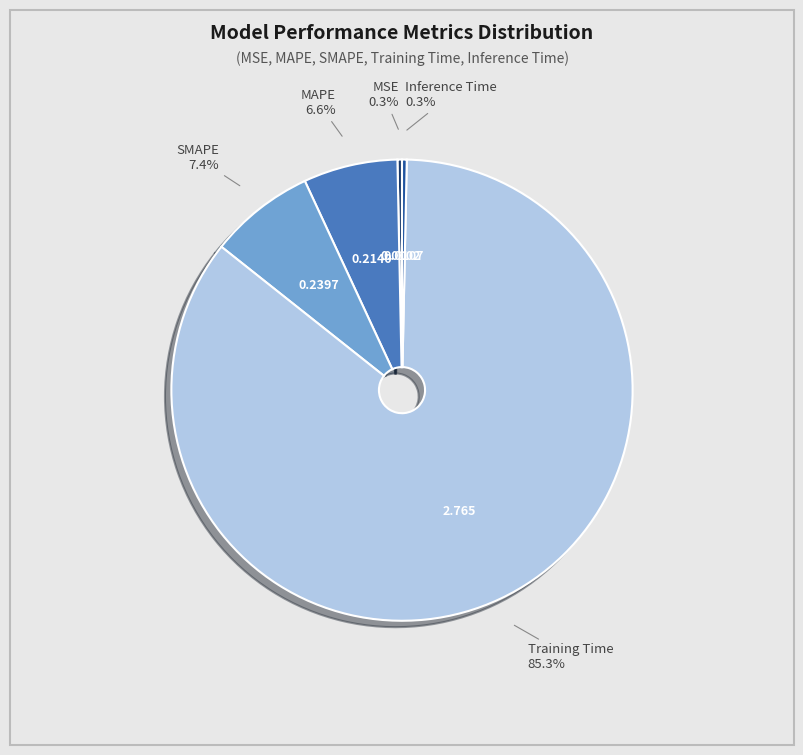

Which slice is the largest?

Training Time